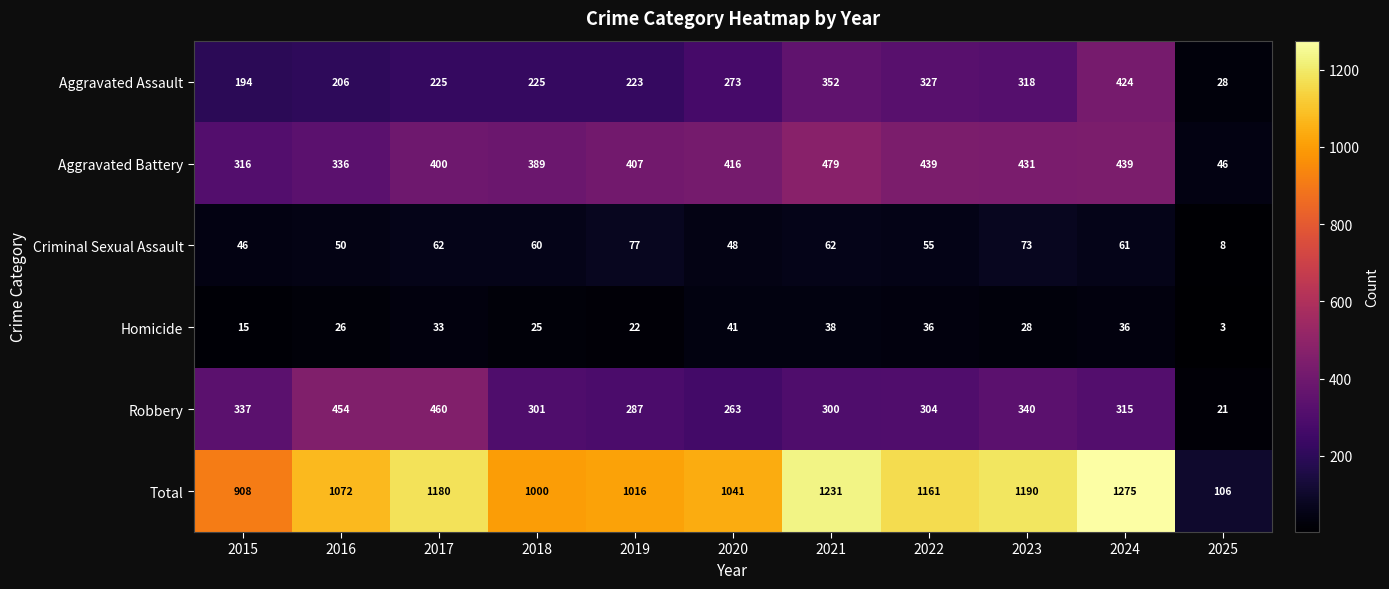

What is the spread (max minus min) of values at 2015?

893